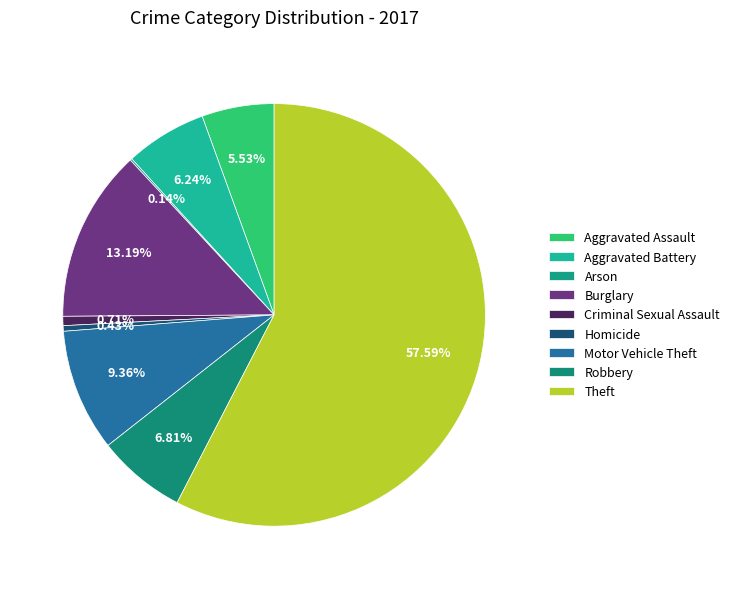

Does any single category account for the majority?

Yes